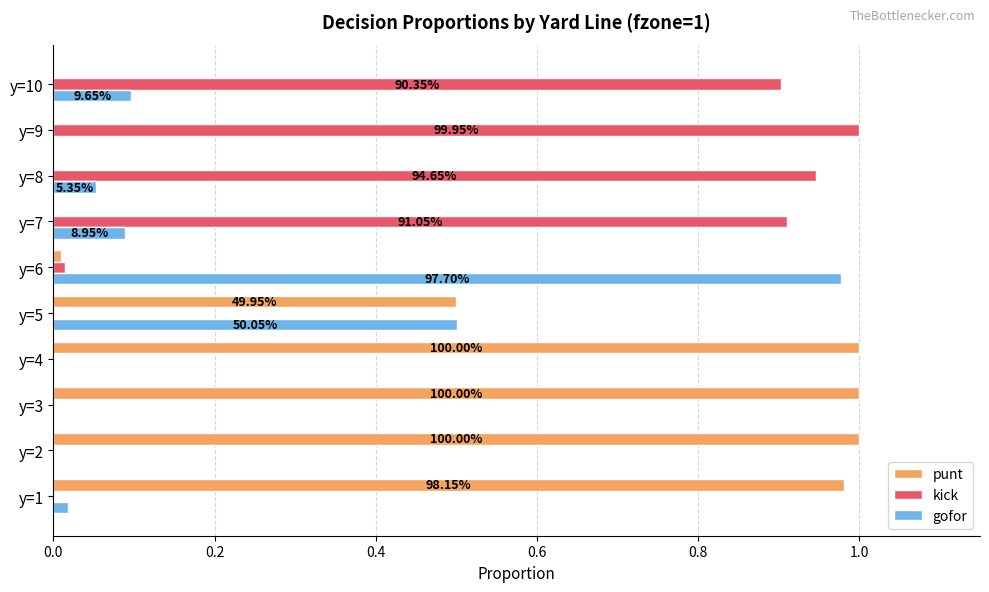

What is the sum of all punt values?

4.5